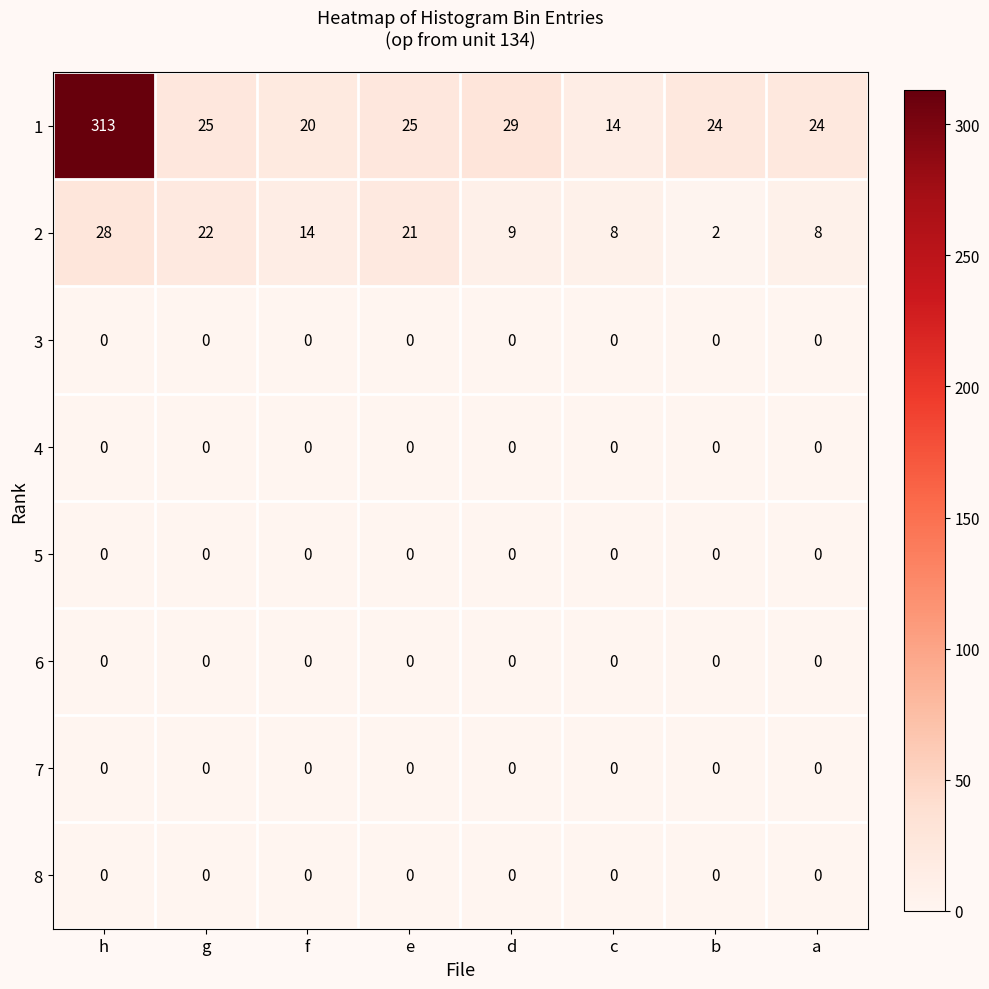

Which label corresponds to the largest value in the chart?

h